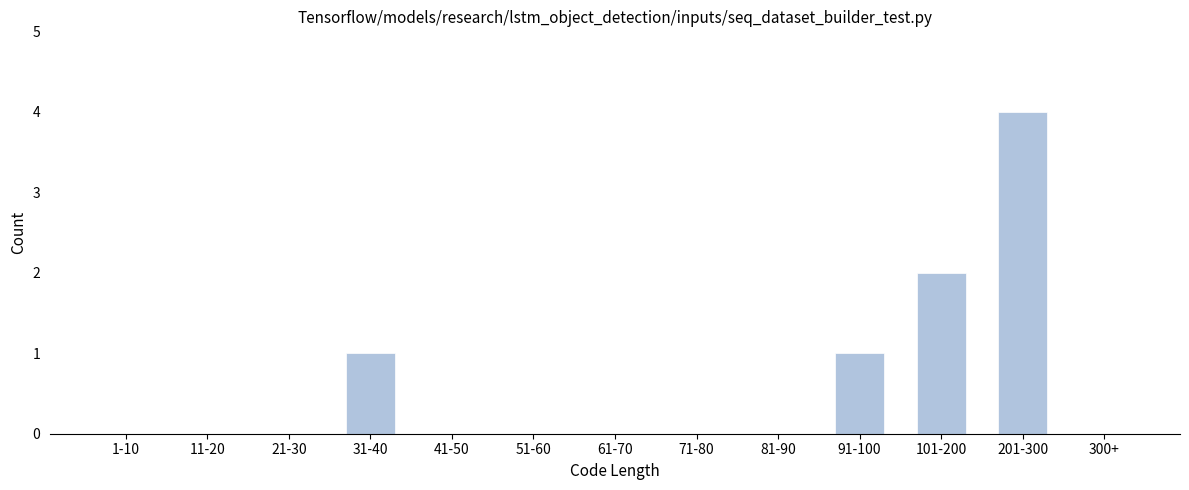

Reading left to right, what are all the values shown in this chart?

1-10=0	11-20=0	21-30=0	31-40=1	41-50=0	51-60=0	61-70=0	71-80=0	81-90=0	91-100=1	101-200=2	201-300=4	300+=0